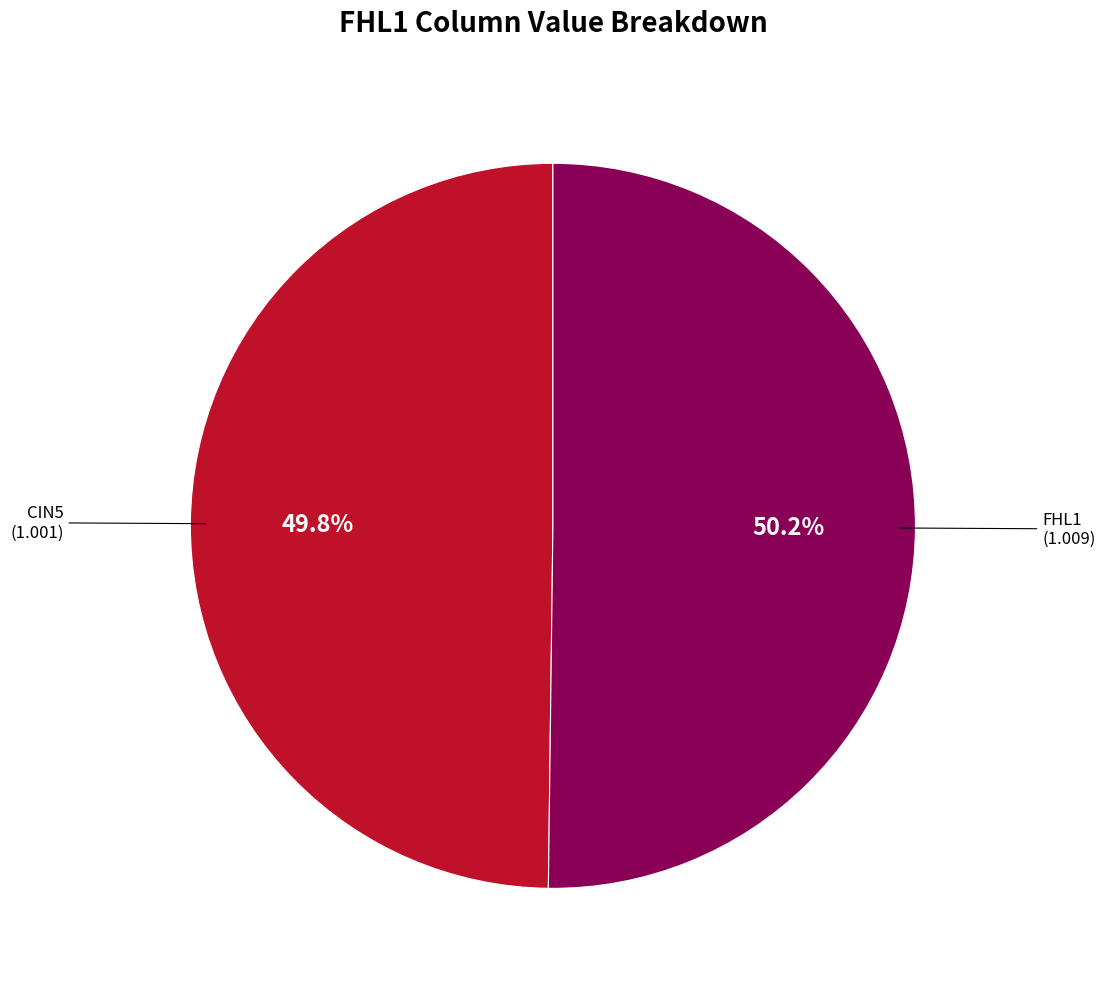

Is there a majority slice in this chart?

Yes